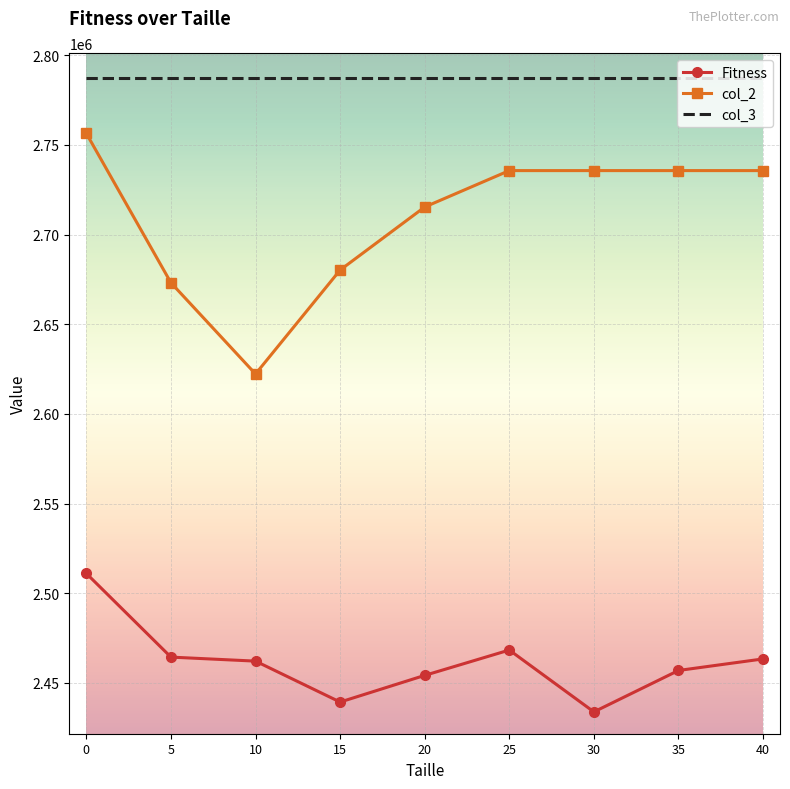

What is the greatest value displayed?

2787226